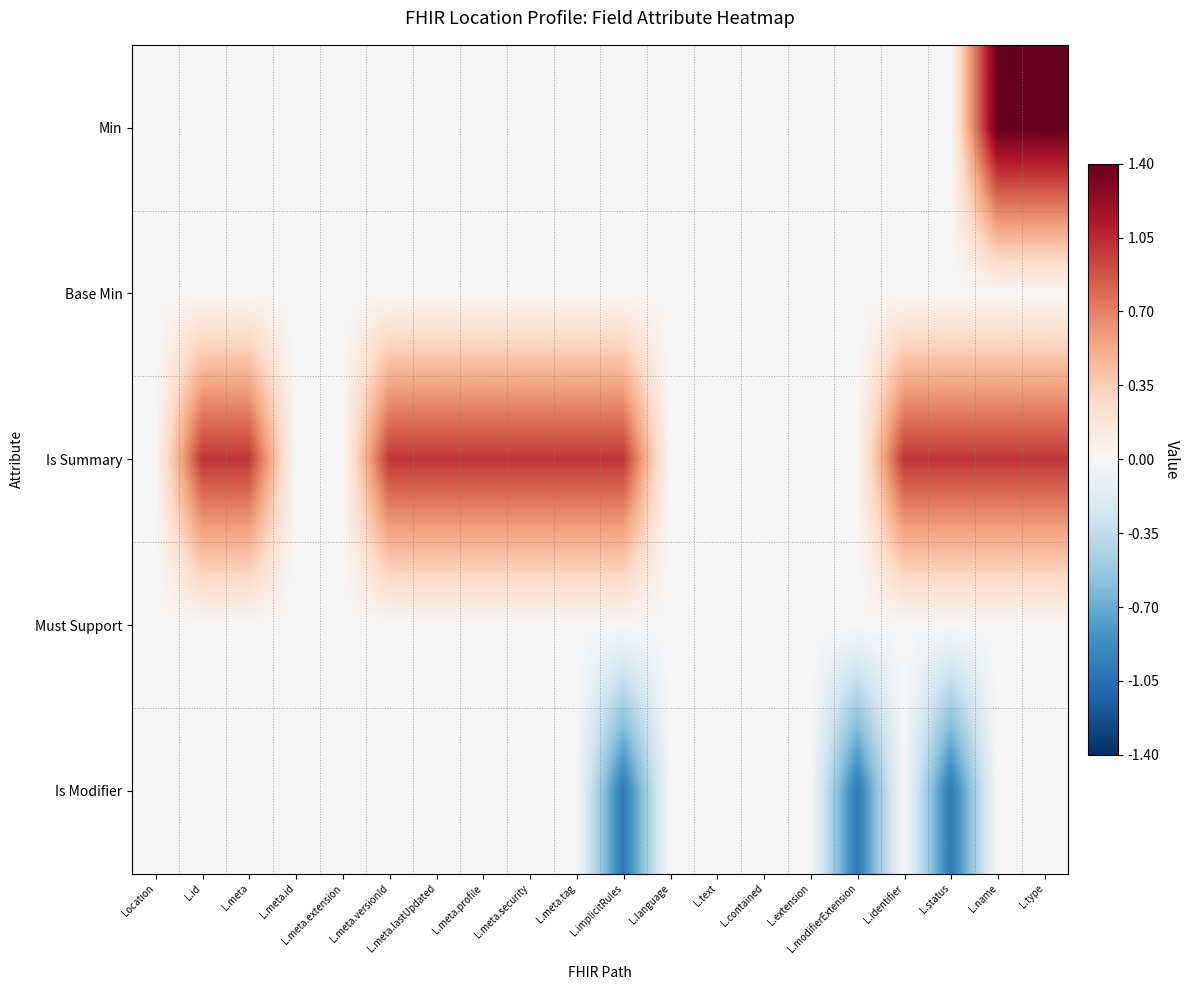

Reading left to right, transcribe all the data shown in this chart.

Min: Location=0.0	L.id=0.0	L.meta=0.0	L.meta.id=0.0	L.meta.extension=0.0	L.meta.versionId=0.0	L.meta.lastUpdated=0.0	L.meta.profile=0.0	L.meta.security=0.0	L.meta.tag=0.0	L.implicitRules=0.0	L.language=0.0	L.text=0.0	L.contained=0.0	L.extension=0.0	L.modifierExtension=0.0	L.identifier=0.0	L.status=0.0	L.name=1.4	L.type=1.4
Base Min: Location=0.0	L.id=0.0	L.meta=0.0	L.meta.id=0.0	L.meta.extension=0.0	L.meta.versionId=0.0	L.meta.lastUpdated=0.0	L.meta.profile=0.0	L.meta.security=0.0	L.meta.tag=0.0	L.implicitRules=0.0	L.language=0.0	L.text=0.0	L.contained=0.0	L.extension=0.0	L.modifierExtension=0.0	L.identifier=0.0	L.status=0.0	L.name=0.0	L.type=0.0
Is Summary: Location=0.0	L.id=1.0	L.meta=1.0	L.meta.id=0.0	L.meta.extension=0.0	L.meta.versionId=1.0	L.meta.lastUpdated=1.0	L.meta.profile=1.0	L.meta.security=1.0	L.meta.tag=1.0	L.implicitRules=1.0	L.language=0.0	L.text=0.0	L.contained=0.0	L.extension=0.0	L.modifierExtension=0.0	L.identifier=1.0	L.status=1.0	L.name=1.0	L.type=1.0
Must Support: Location=0.0	L.id=0.0	L.meta=0.0	L.meta.id=0.0	L.meta.extension=0.0	L.meta.versionId=0.0	L.meta.lastUpdated=0.0	L.meta.profile=0.0	L.meta.security=0.0	L.meta.tag=0.0	L.implicitRules=0.0	L.language=0.0	L.text=0.0	L.contained=0.0	L.extension=0.0	L.modifierExtension=0.0	L.identifier=0.0	L.status=0.0	L.name=0.0	L.type=0.0
Is Modifier: Location=-0.0	L.id=-0.0	L.meta=-0.0	L.meta.id=-0.0	L.meta.extension=-0.0	L.meta.versionId=-0.0	L.meta.lastUpdated=-0.0	L.meta.profile=-0.0	L.meta.security=-0.0	L.meta.tag=-0.0	L.implicitRules=-1.0	L.language=-0.0	L.text=-0.0	L.contained=-0.0	L.extension=-0.0	L.modifierExtension=-1.0	L.identifier=-0.0	L.status=-1.0	L.name=-0.0	L.type=-0.0